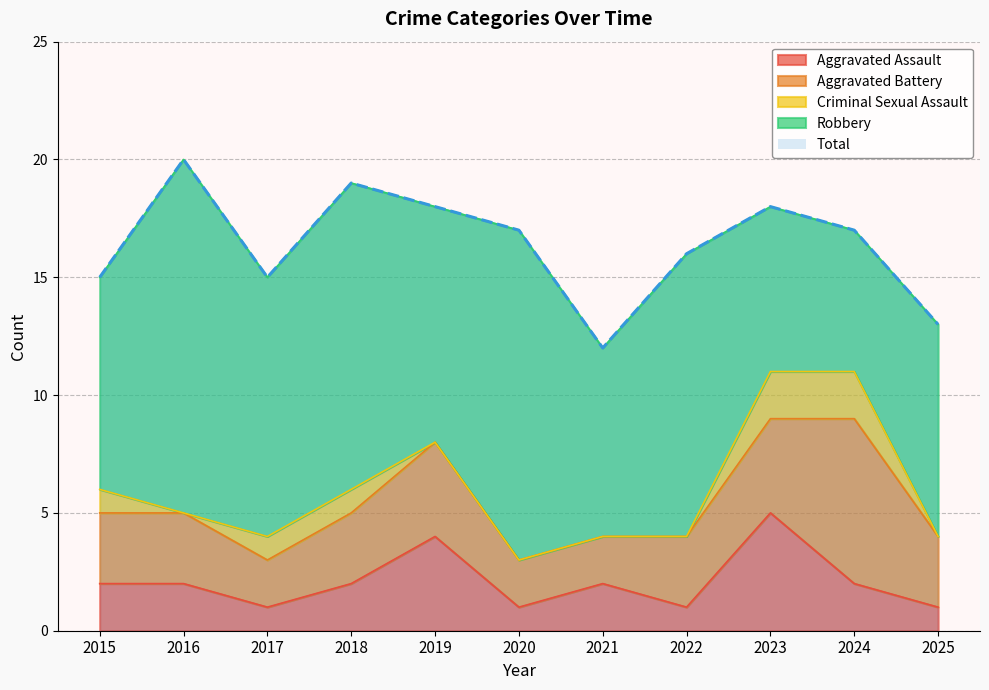

Where is the first local minimum for Aggravated Battery?

2017